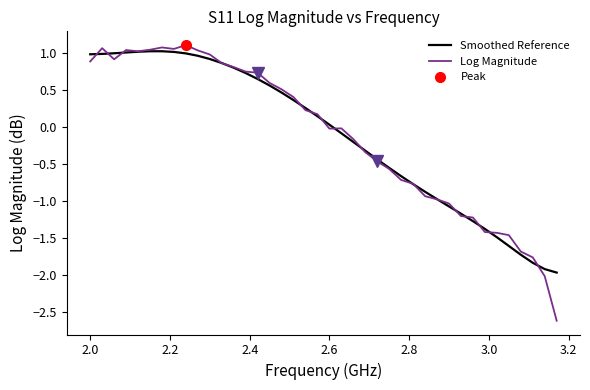

True or false: Log Magnitude has a value of 1.5 at 3.0.

False